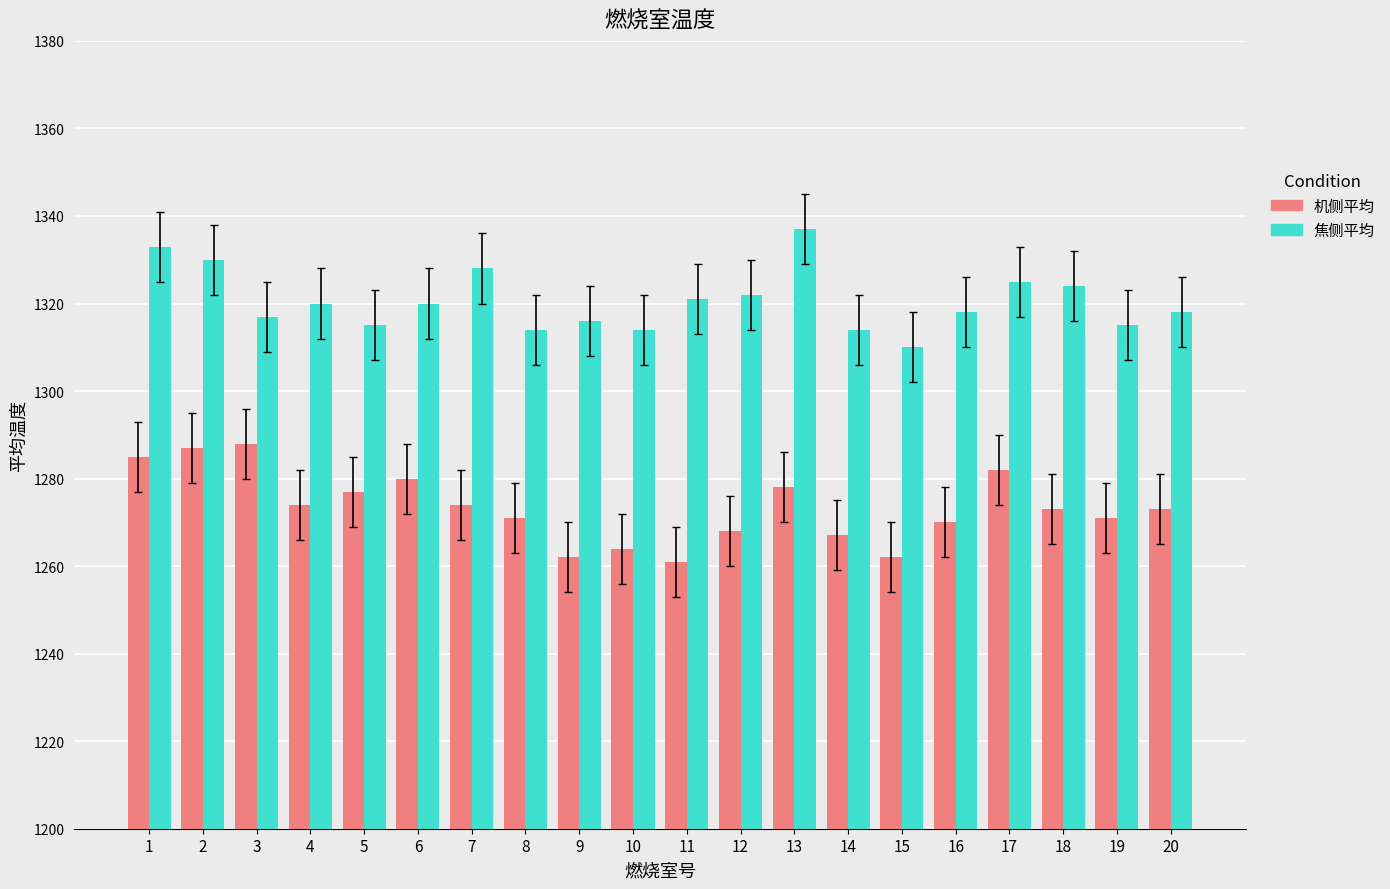

Which series has the largest total across all categories?

焦侧平均